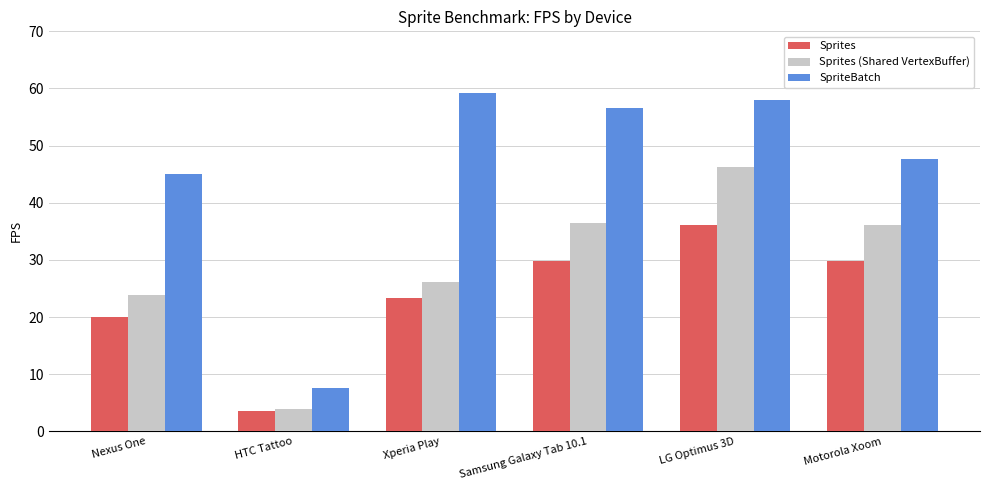

How many groups of bars are there?

6